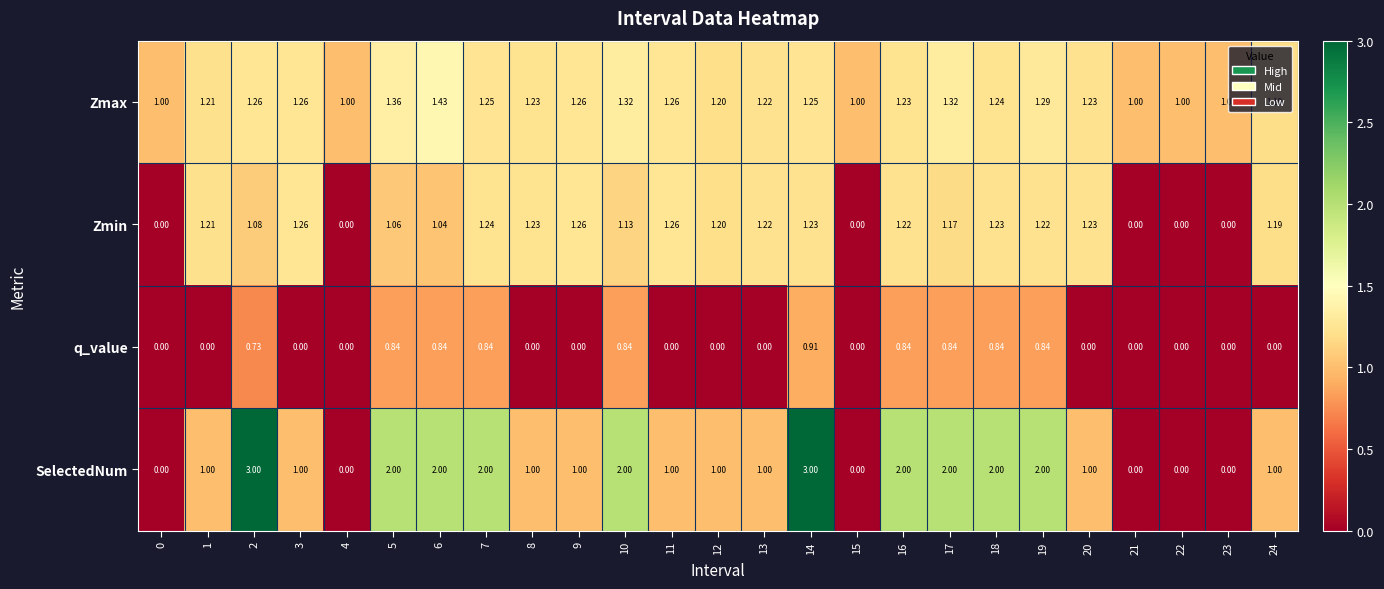

Which series has the largest total across all categories?

SelectedNum